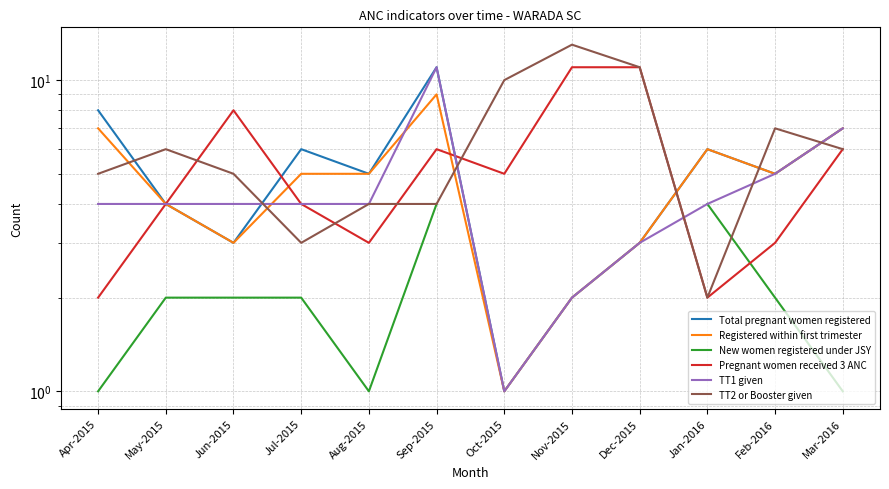

What is the greatest value displayed?

13.0